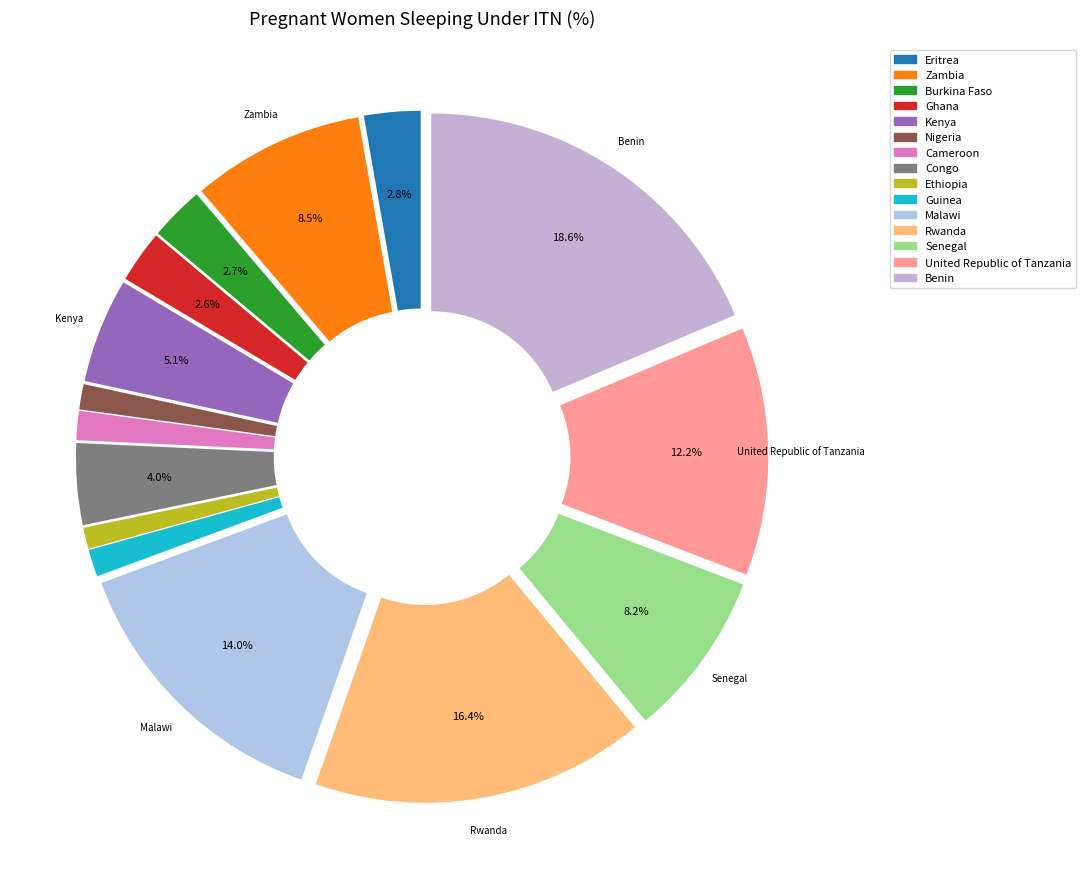

Which category has the biggest portion of the pie?

Benin